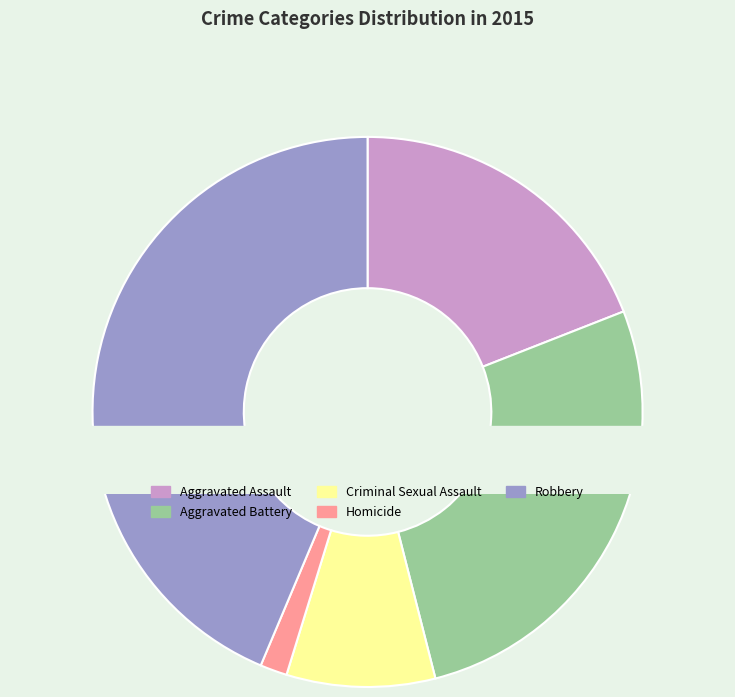

Is the sum of Aggravated Battery and Robbery greater than half?

Yes